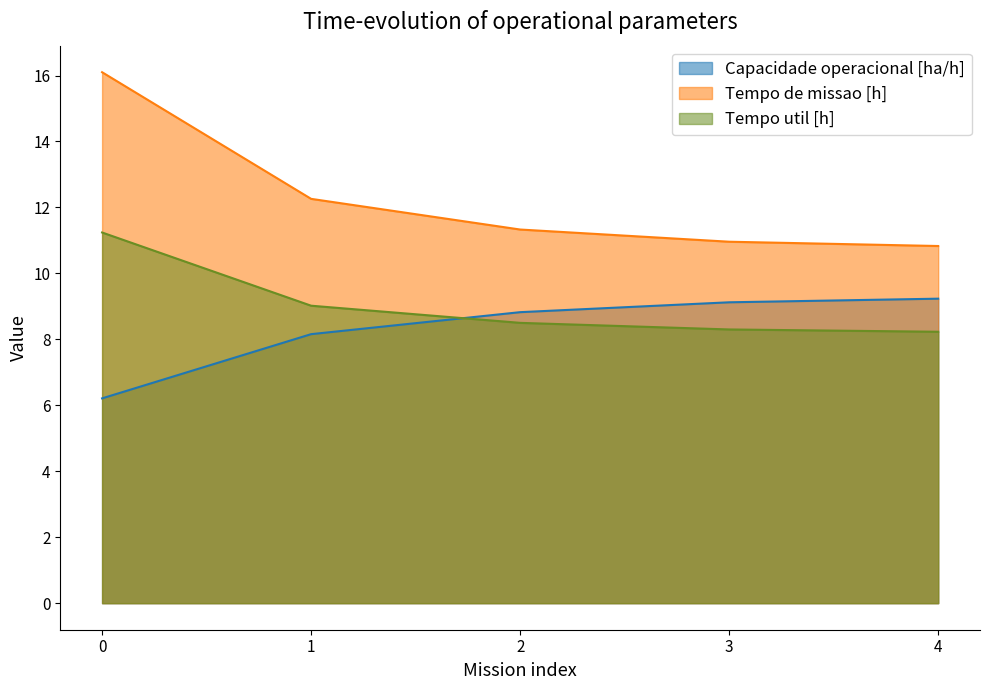

The value of Capacidade operacional [ha/h] at 4 is 9.2. True or false?

True